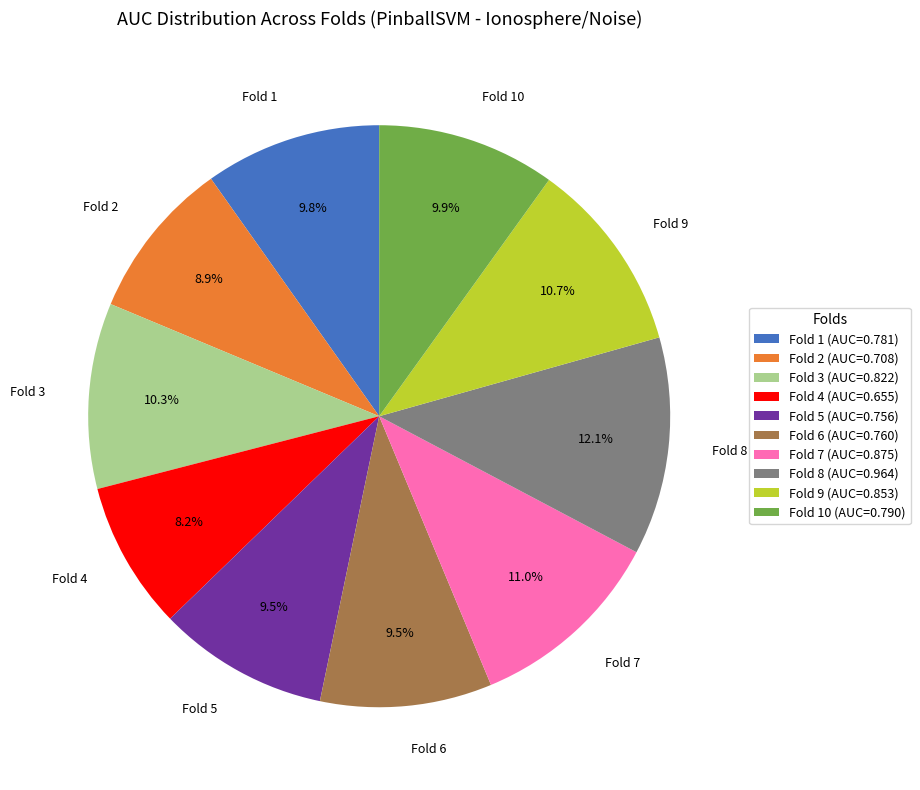

True or false: Fold 10 accounts for 1% of the total.

False